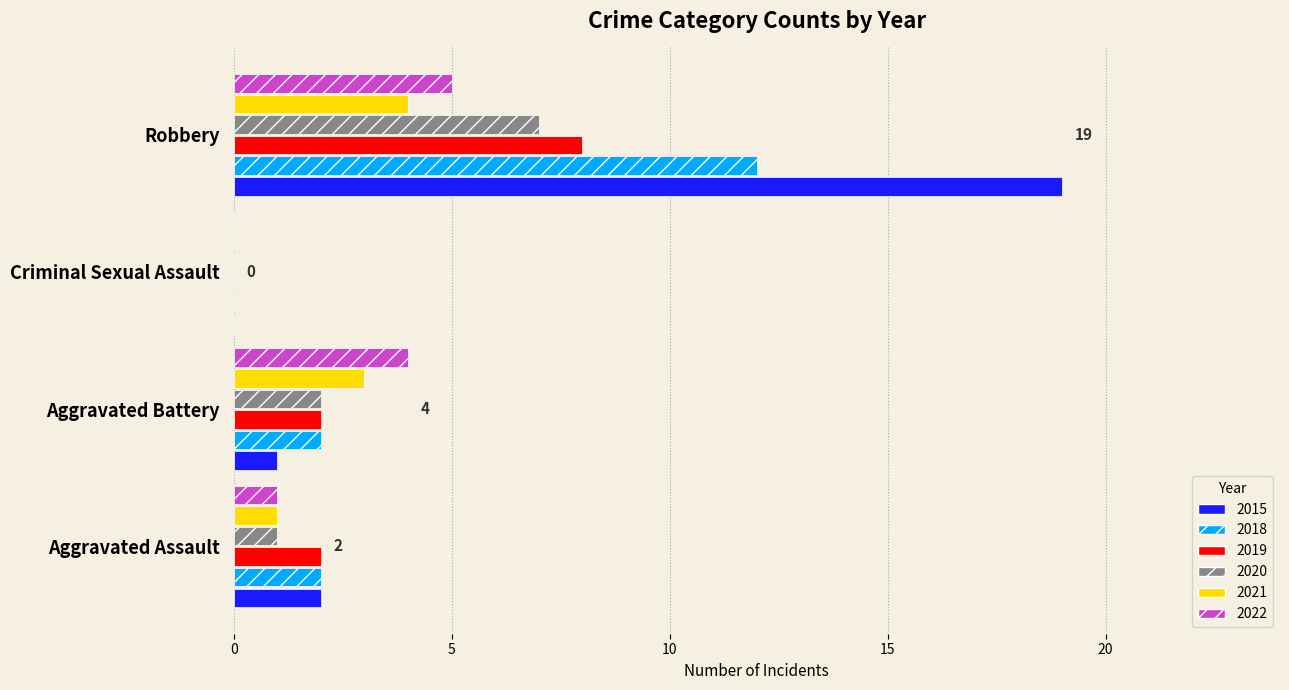

Between Aggravated Battery and Criminal Sexual Assault, which series saw the biggest shift?

2022